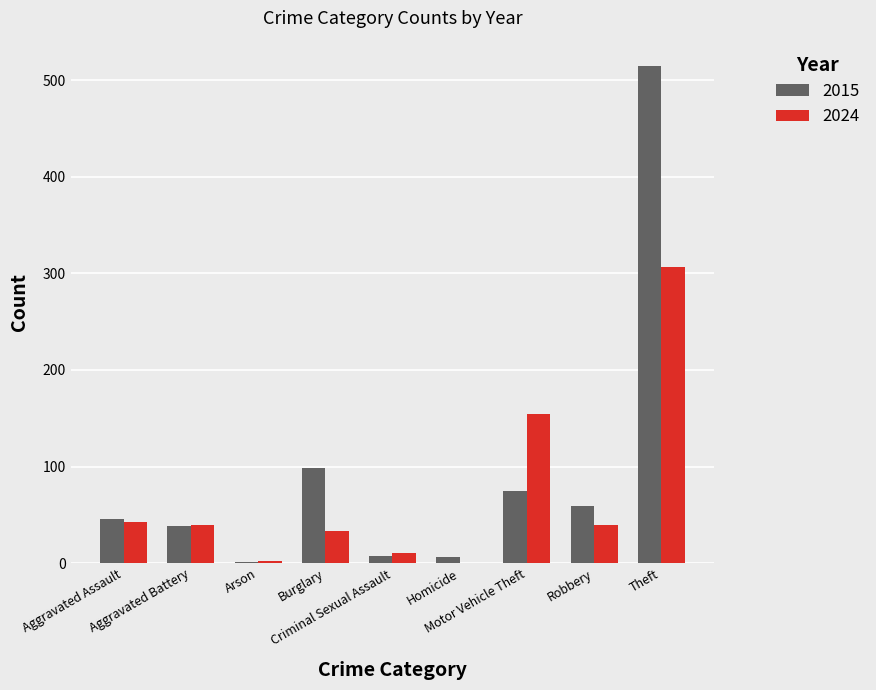

Are the bars grouped side by side (vs. stacked)?

Yes